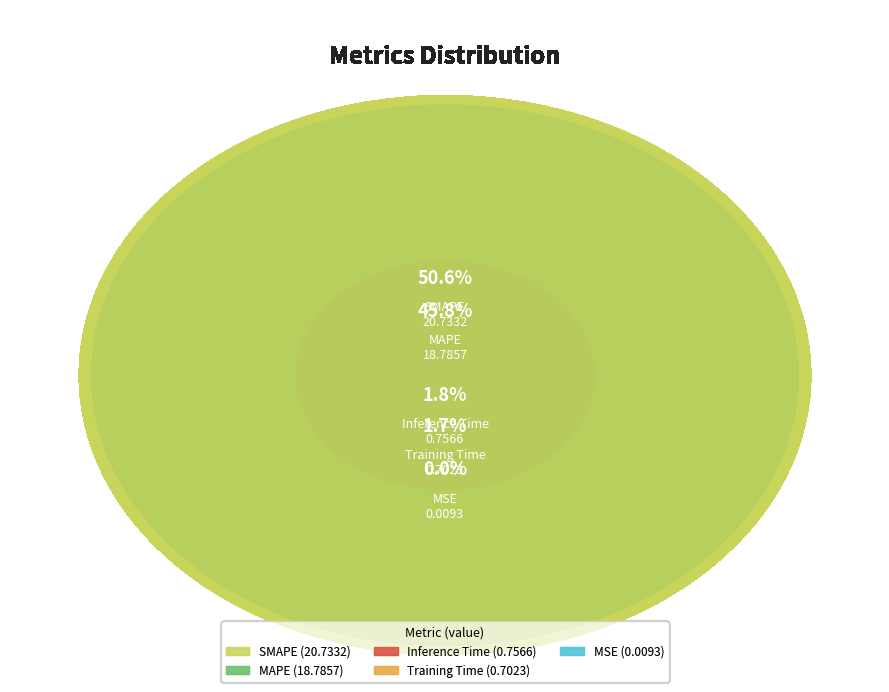

What is the change in value from SMAPE to Training Time?

-20.0